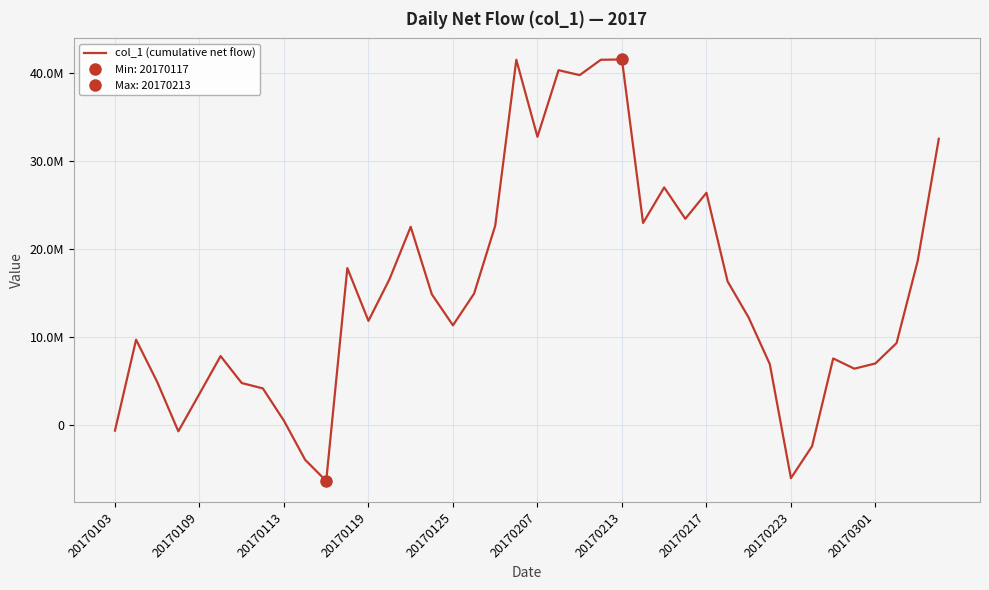

How many values are below zero?

6